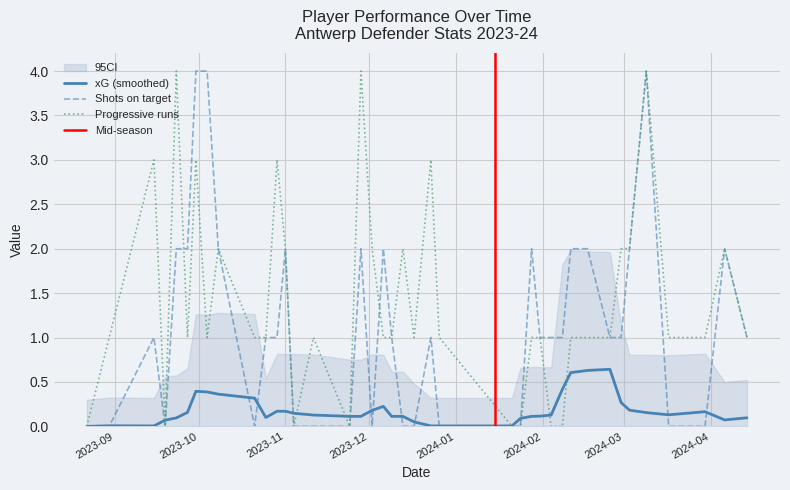

What is the maximum value for Progressive runs?

4.0